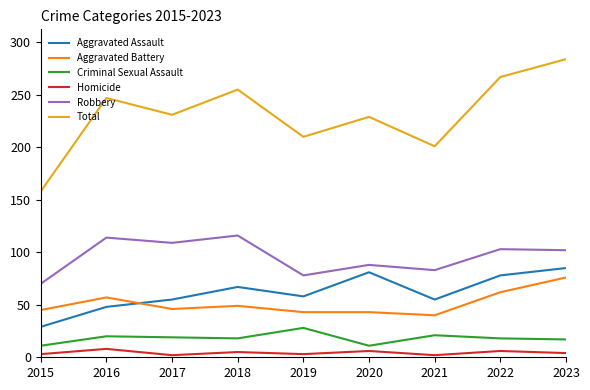

What is the total value across all series at 2020?

458